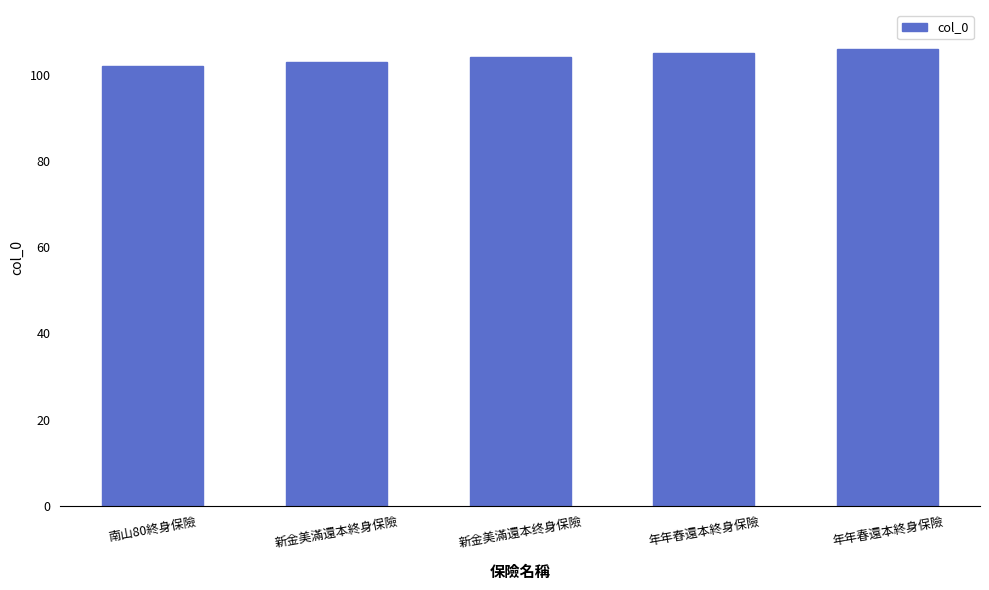

Reading right to left, extract all data points from this chart.

106	105	104	103	102